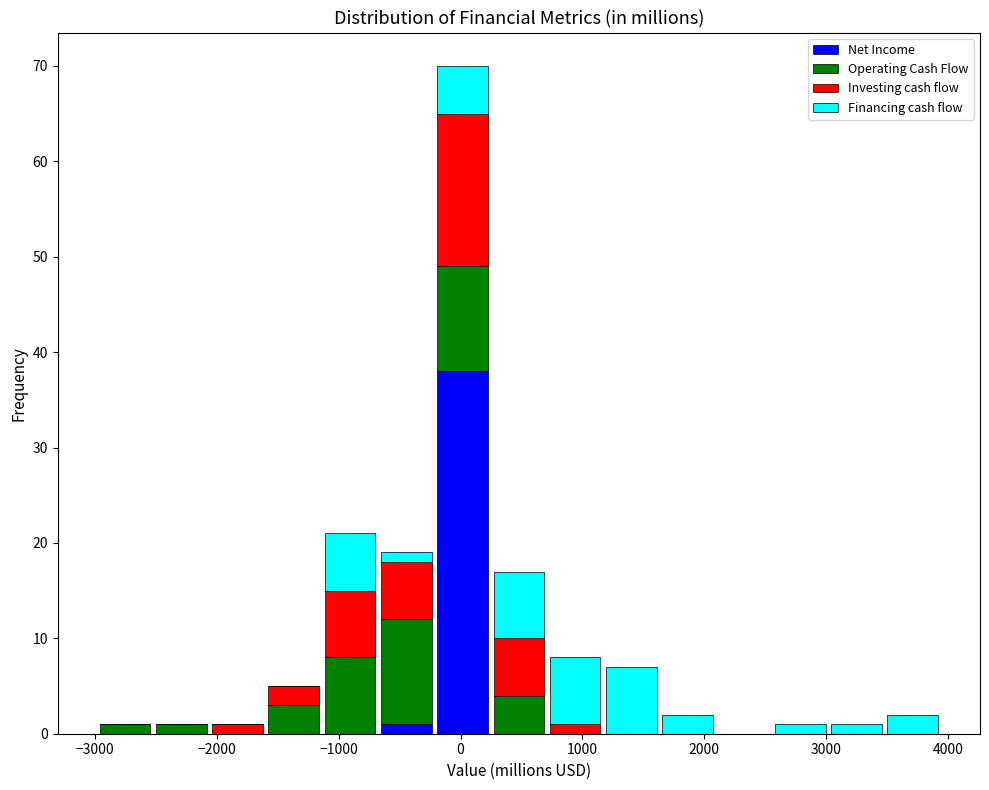

Reading left to right, list every stacked bar in this chart as the range it spans on the x-axis followed by its total height. Neither the bar edges nor the heights are printed on the chart, so give them approximately, as read against the axes.

-3000 to -2500: 1
-2500 to -2100: 1
-2100 to -1600: 1
-1600 to -1100: 5
-1100 to -700: 21
-700 to -200: 19
-200 to 200: 70
200 to 700: 17
700 to 1200: 8
1200 to 1600: 7
1600 to 2100: 2
2100 to 2600: 0
2600 to 3000: 1
3000 to 3500: 1
3500 to 3900: 2